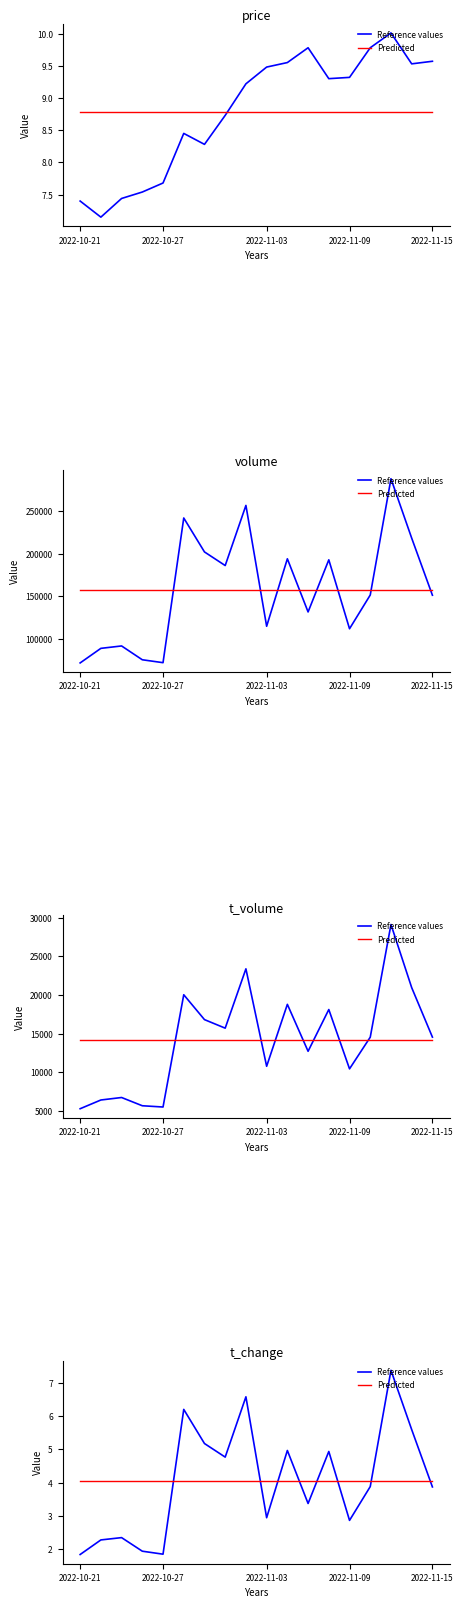

Reading right to left, extract all data points from this chart.

Reference values: 3.9	5.6	7.4	3.9	2.9	4.9	3.4	5.0	2.9	6.6	4.8	5.2	6.2	1.8	1.9	2.3	2.3	1.8
Predicted: 4.0	4.0	4.0	4.0	4.0	4.0	4.0	4.0	4.0	4.0	4.0	4.0	4.0	4.0	4.0	4.0	4.0	4.0